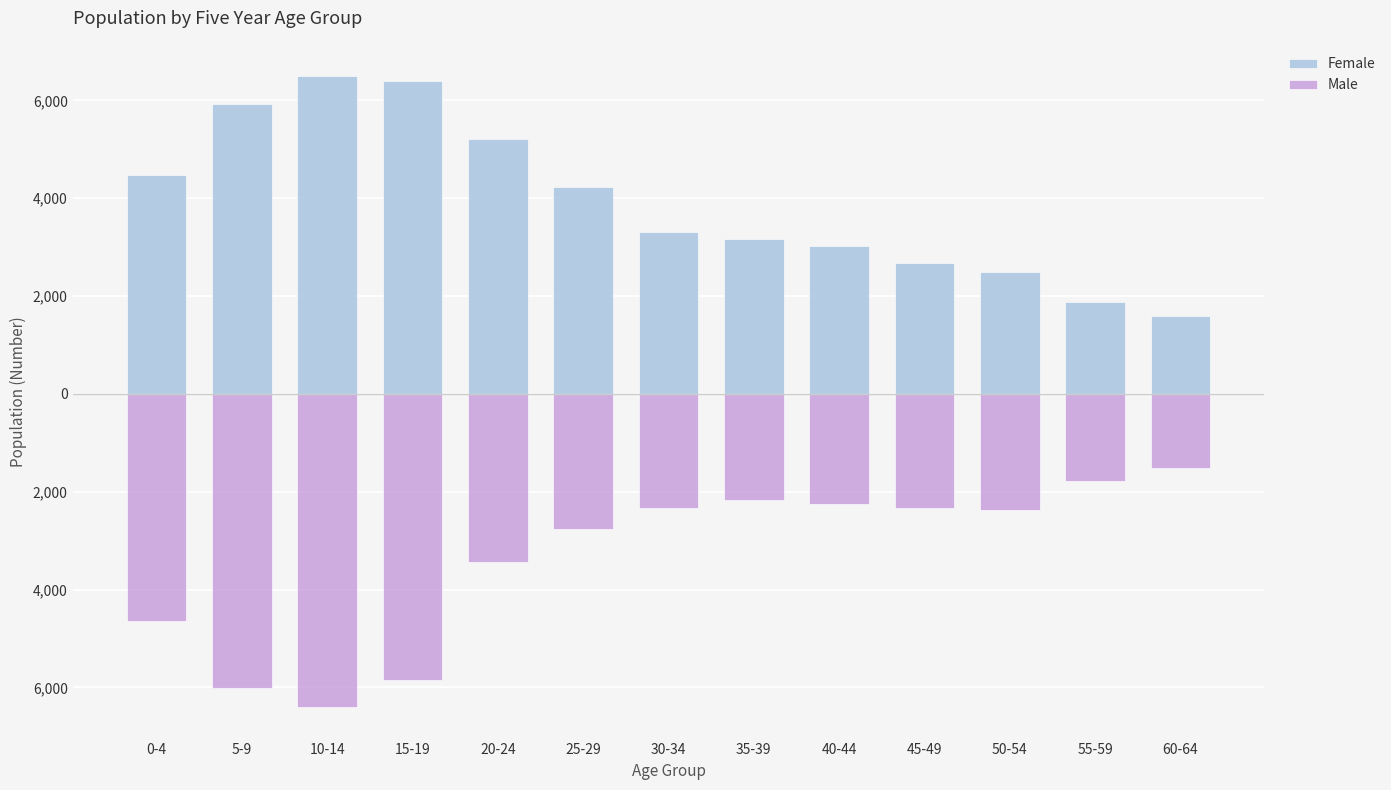

List the series in order of their overall mean, highest first.

Female, Male